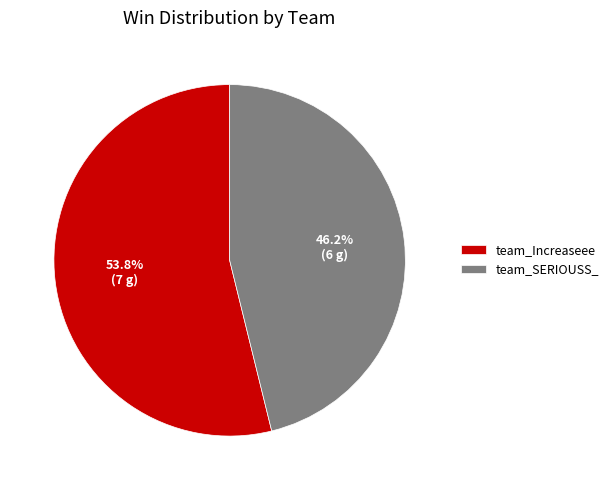

What is the smallest slice in the pie chart?

team_SERIOUSS_